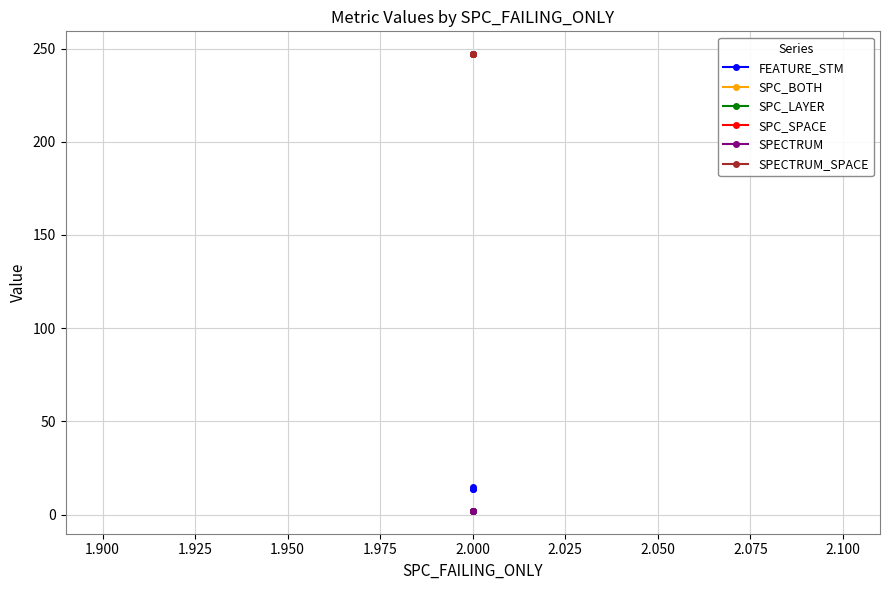

Rank the series by their maximum value, from lowest to highest.

SPC_BOTH, SPC_LAYER, SPECTRUM, FEATURE_STM, SPC_SPACE, SPECTRUM_SPACE